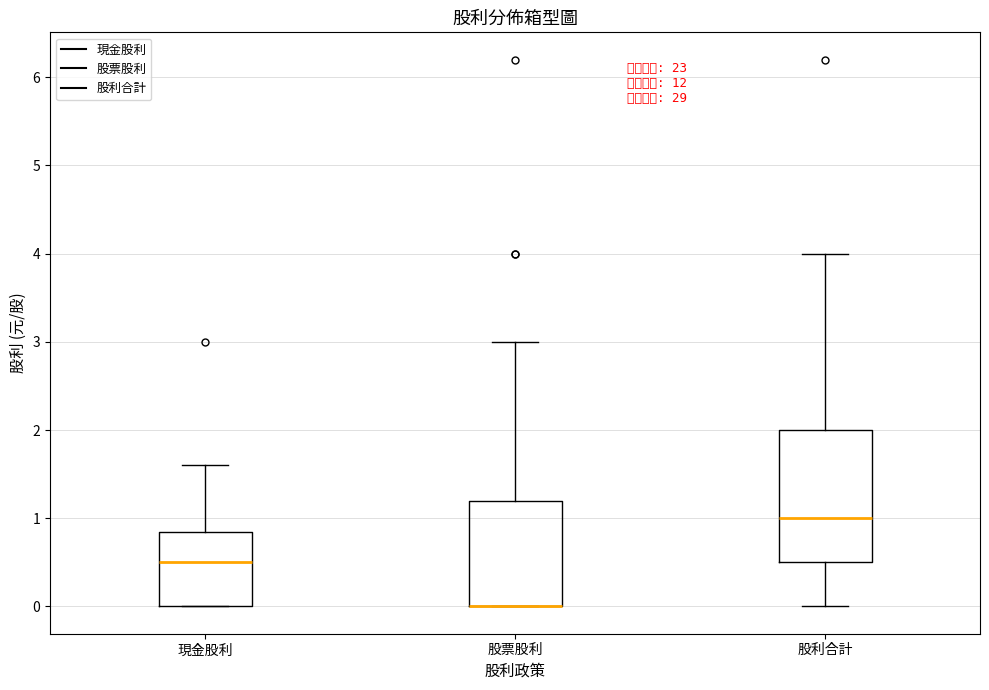

Which box is the tallest, from its lower edge to its upper edge?

股利合計